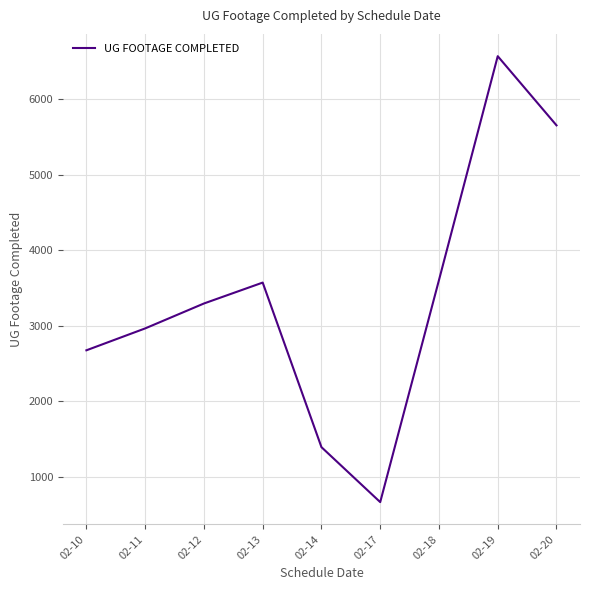

The value at 02-14 is 2352. True or false?

False